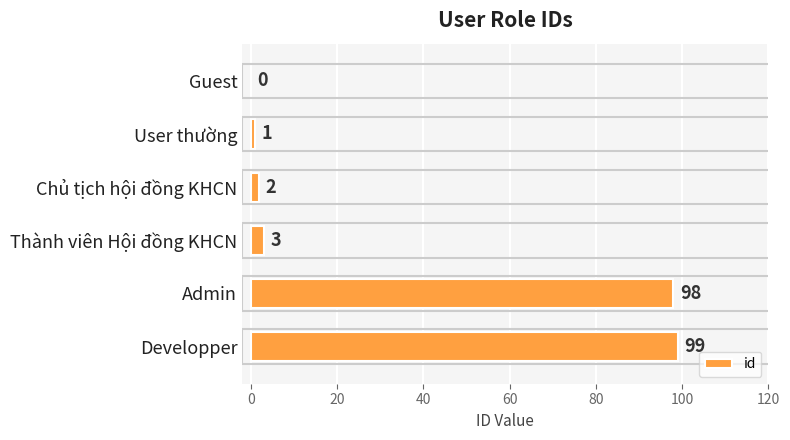

Is it true that the value at Developper is 99?

True